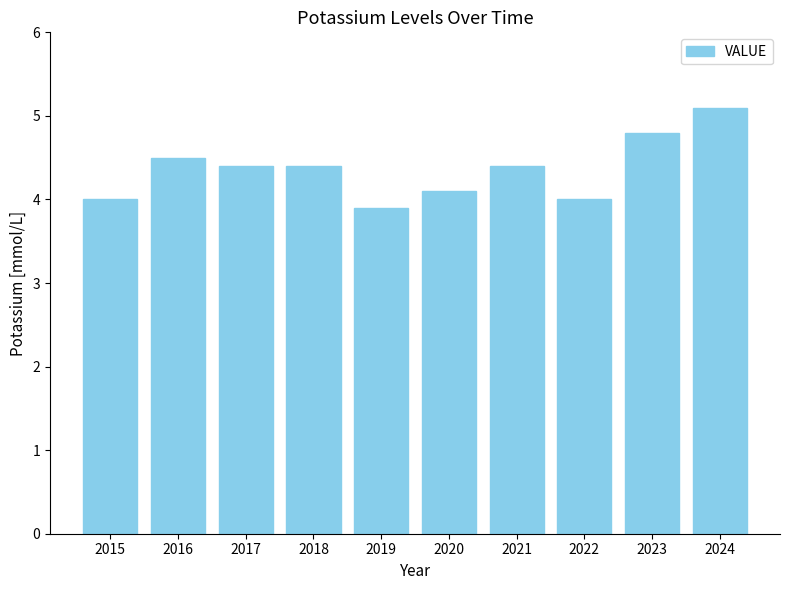

The chart shows a value of 5.1 at 2024. True or false?

True